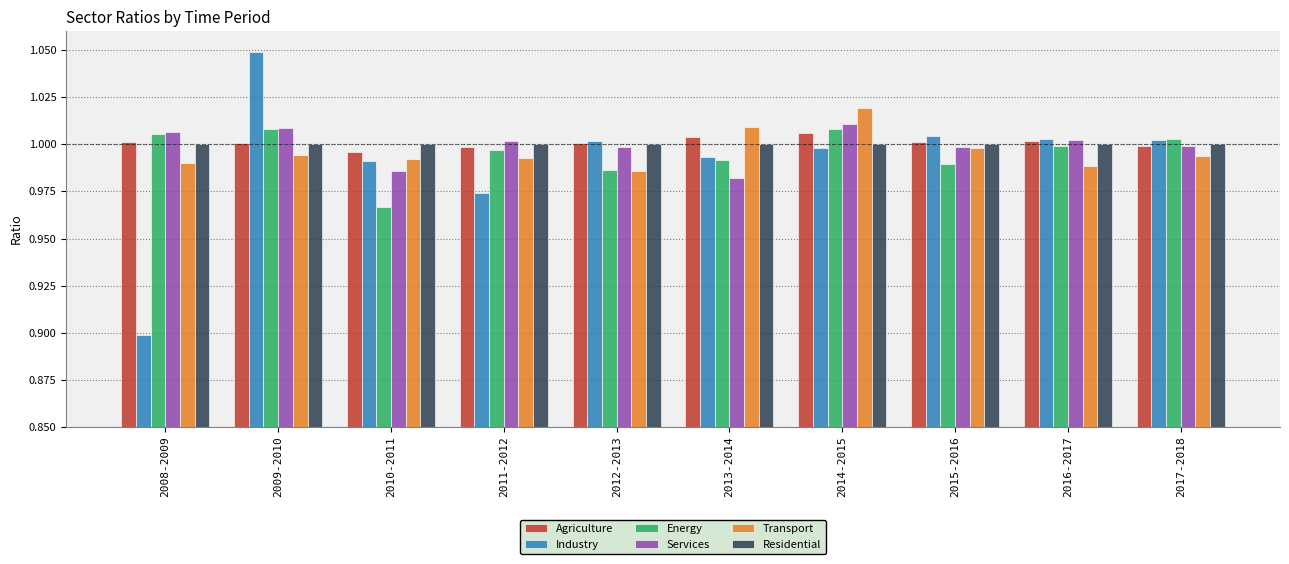

How many values in the Agriculture series are below 1?

3